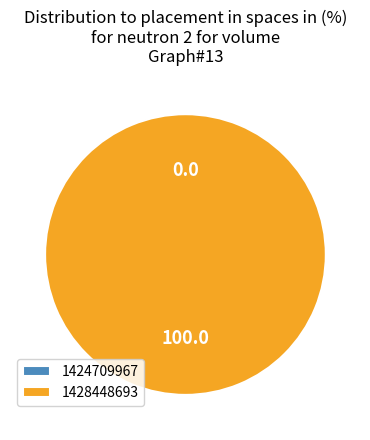

True or false: 1424709967 accounts for 14% of the total.

False